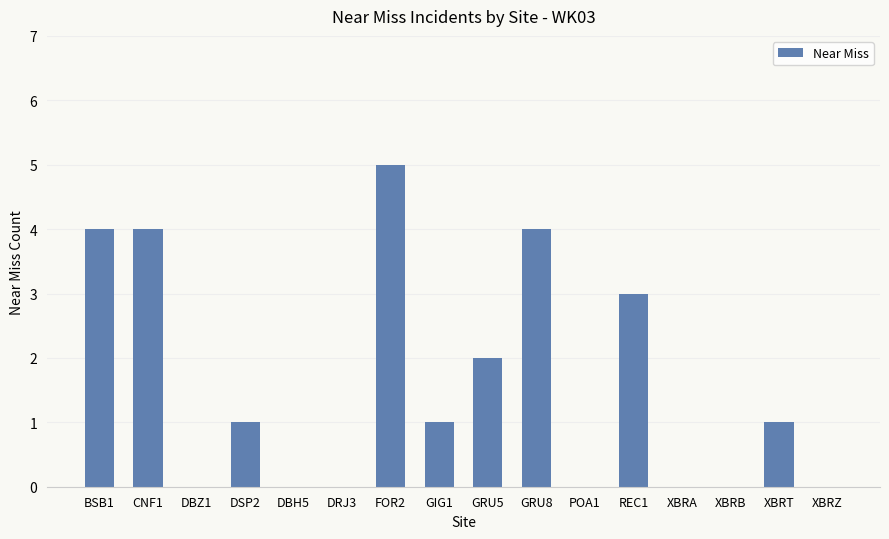

Are the bars horizontal?

No